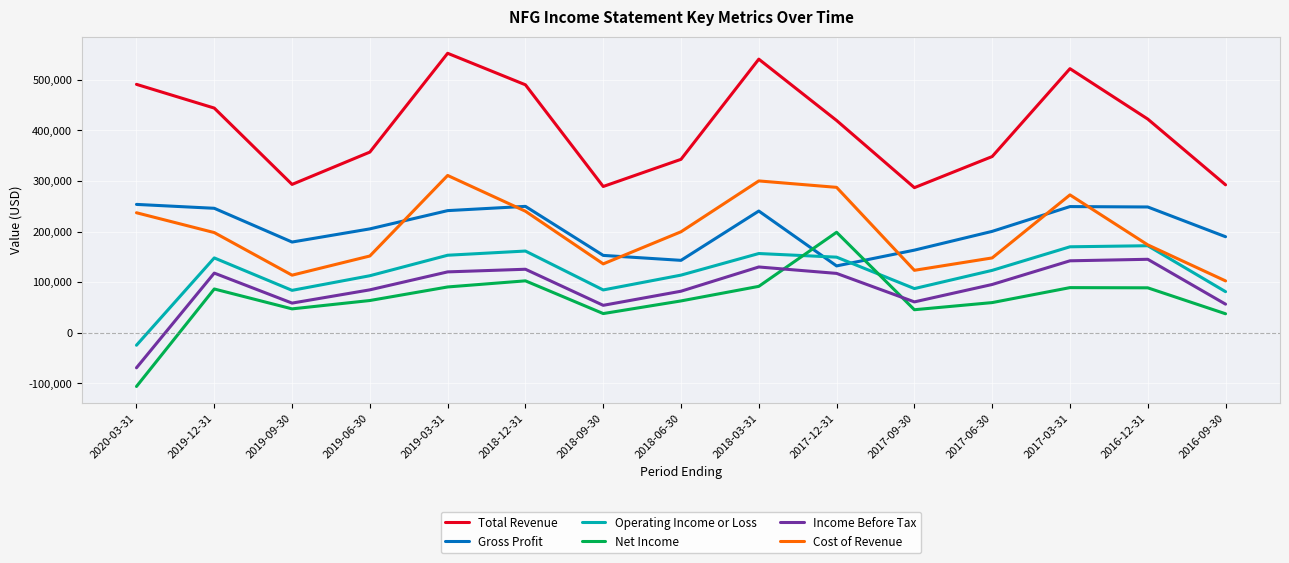

Rank the series by their maximum value, from lowest to highest.

Income Before Tax, Operating Income or Loss, Net Income, Gross Profit, Cost of Revenue, Total Revenue